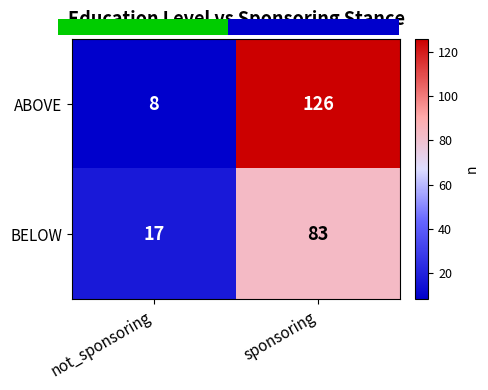

Reading left to right, transcribe all the data shown in this chart.

ABOVE: not_sponsoring=8	sponsoring=126
BELOW: not_sponsoring=17	sponsoring=83